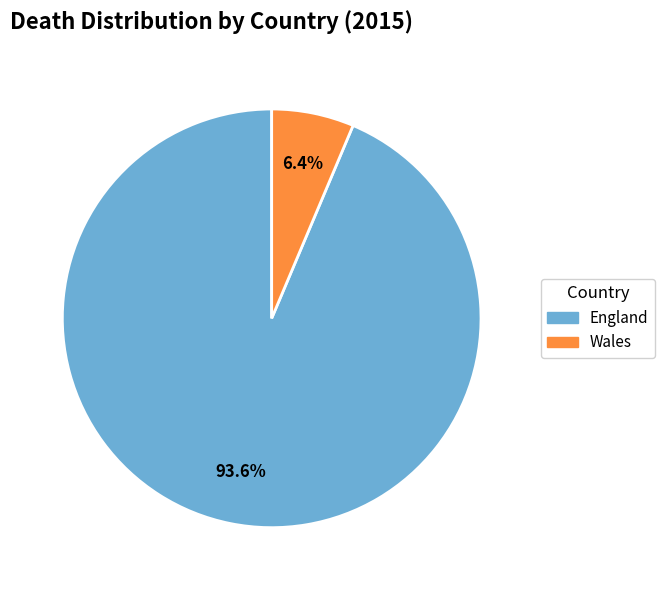

Which slice is the smallest?

Wales